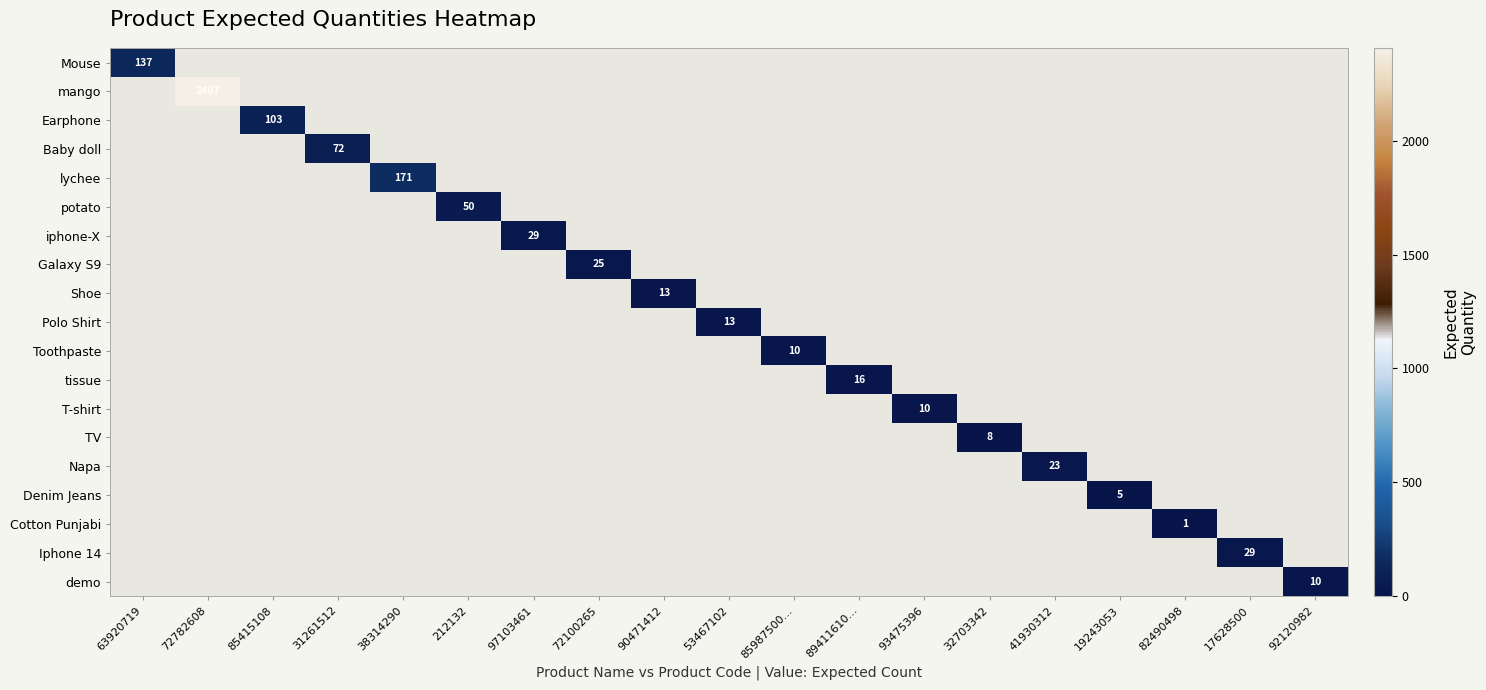

Which category has the lowest value across all series?

82490498